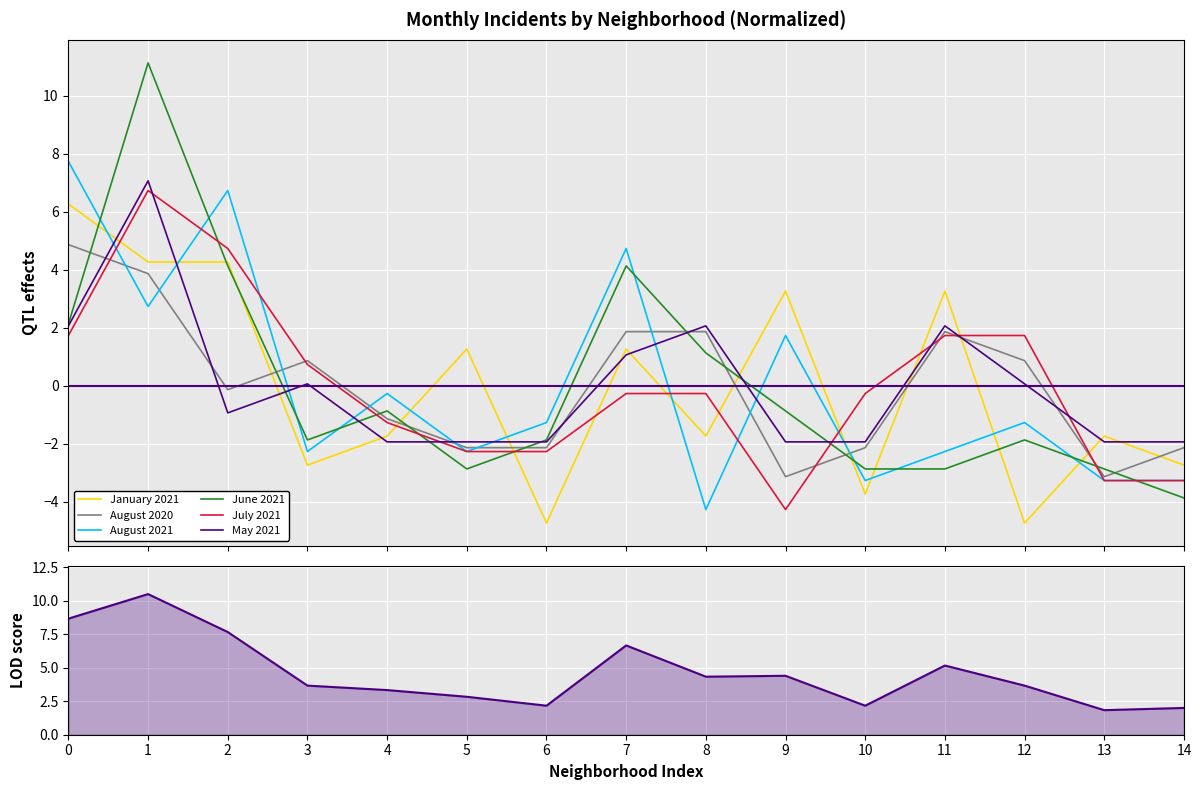

What is the difference between the maximum and minimum values in the July 2021 series?

11.0